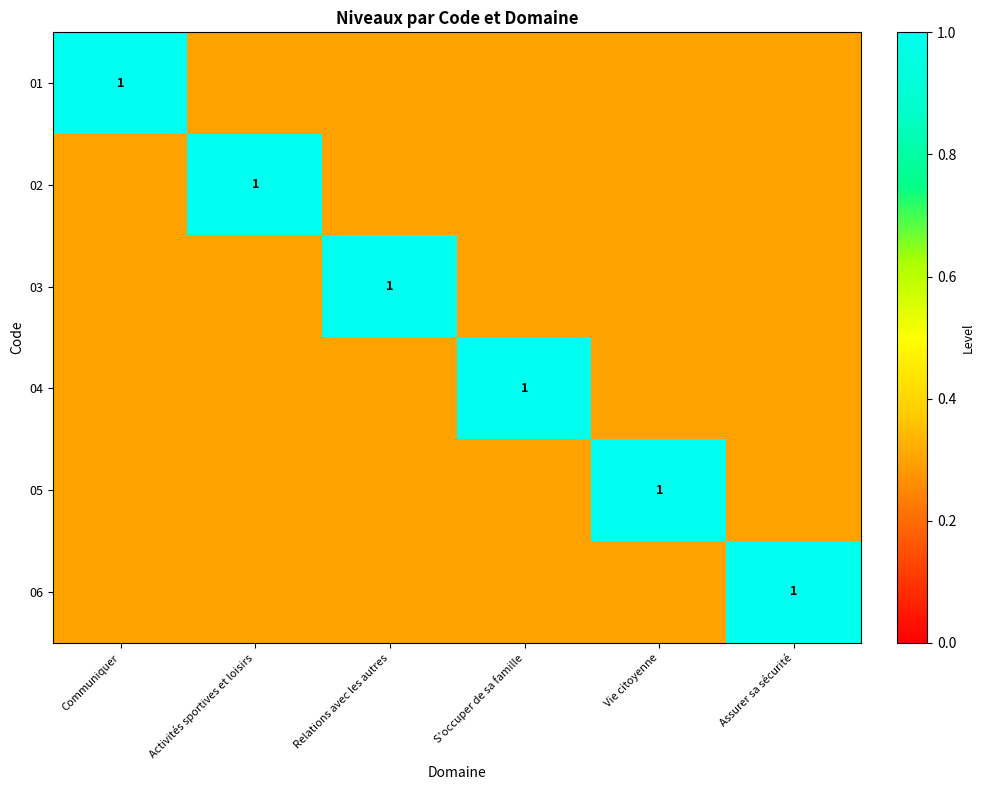

The value of 02 at Activités sportives et loisirs is 0.5. True or false?

False